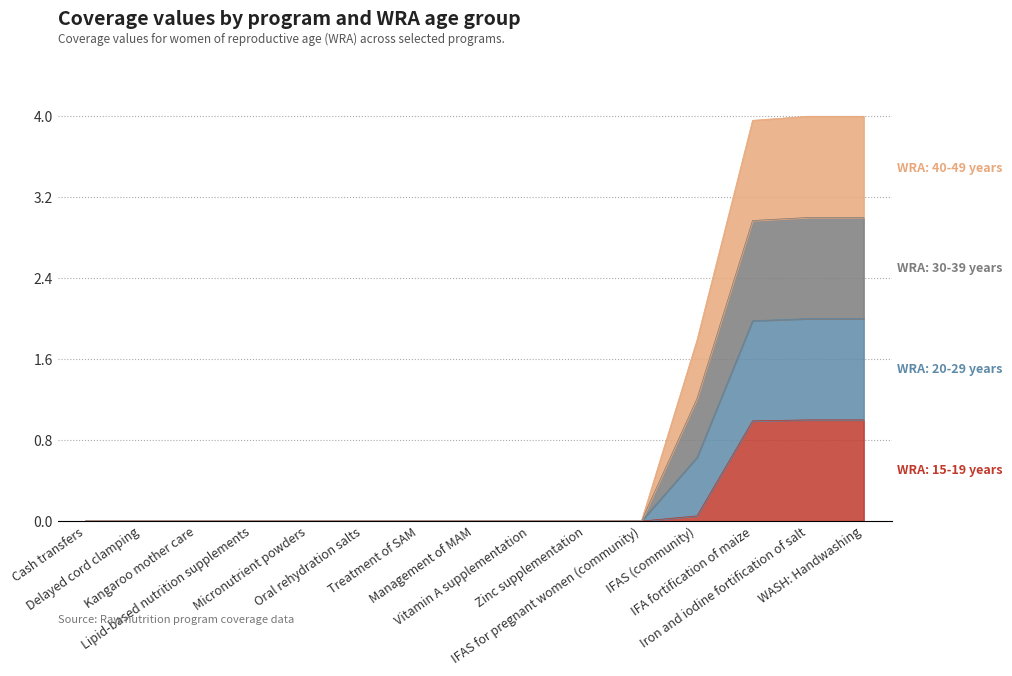

At which category is the sum across all series the highest?

Iron and iodine fortification of salt